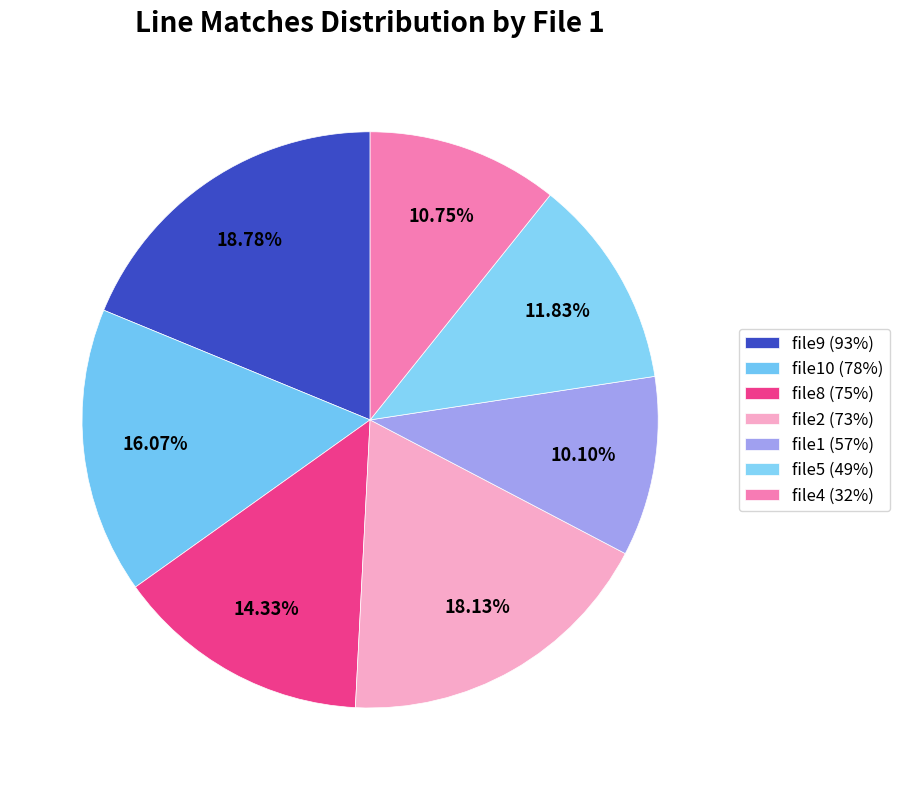

Count the number of slices in the pie.

7